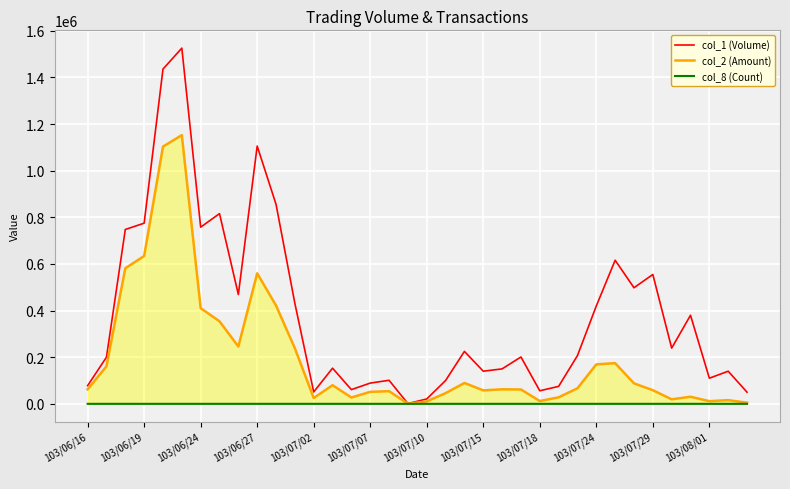

List the series in order of their peak value, lowest first.

col_8 (Count), col_2 (Amount), col_1 (Volume)